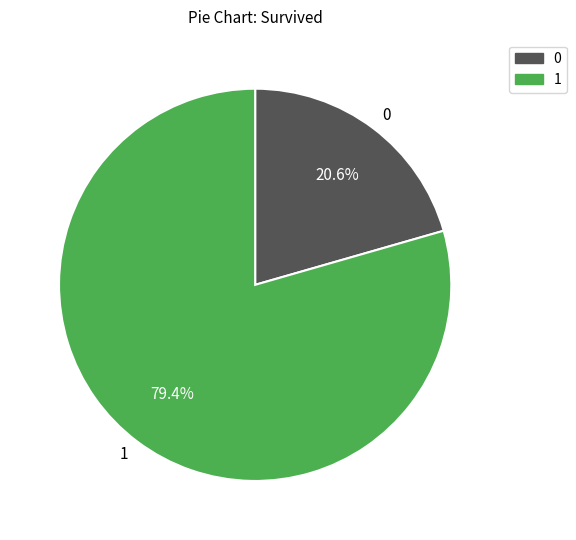

Rank the categories by value from lowest to highest.

0, 1